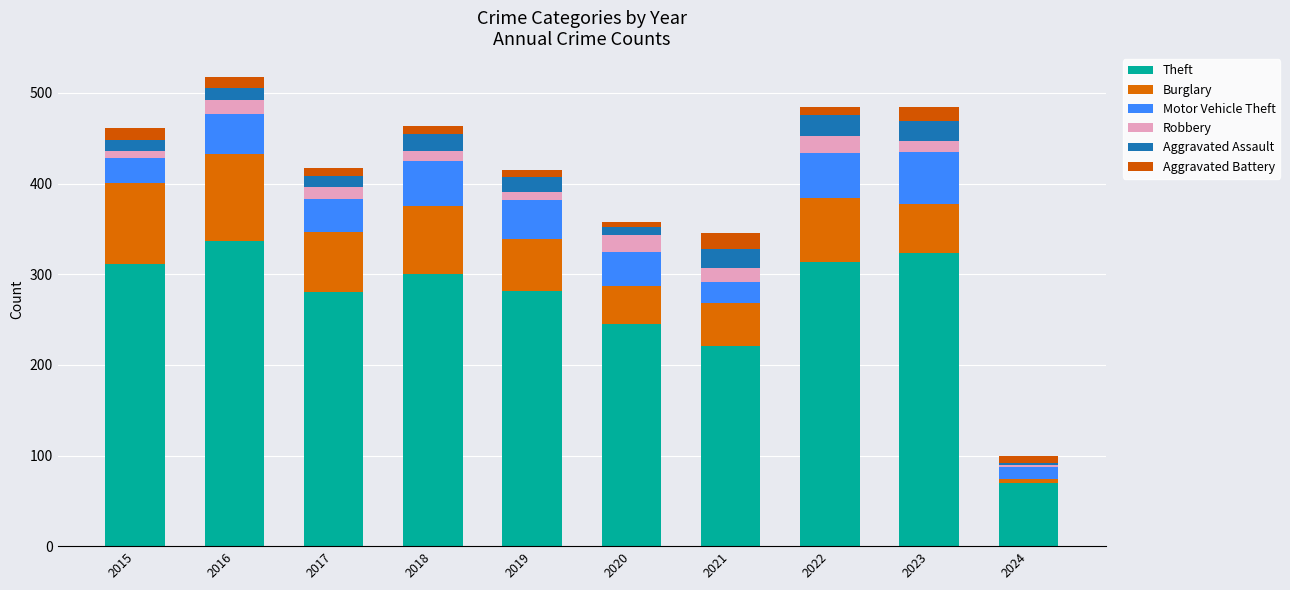

At 2021, list the series in order from smallest to largest.

Robbery, Aggravated Battery, Aggravated Assault, Motor Vehicle Theft, Burglary, Theft